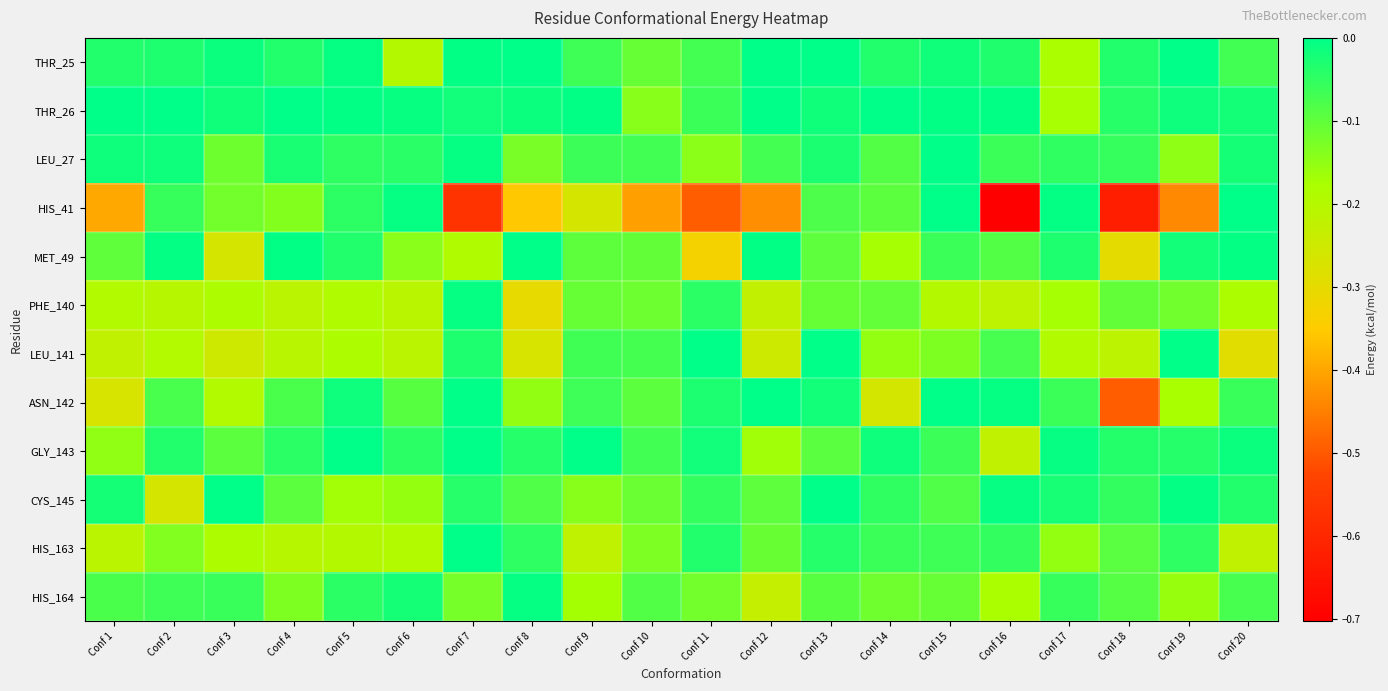

At which category is the sum across all series the highest?

Conf 13